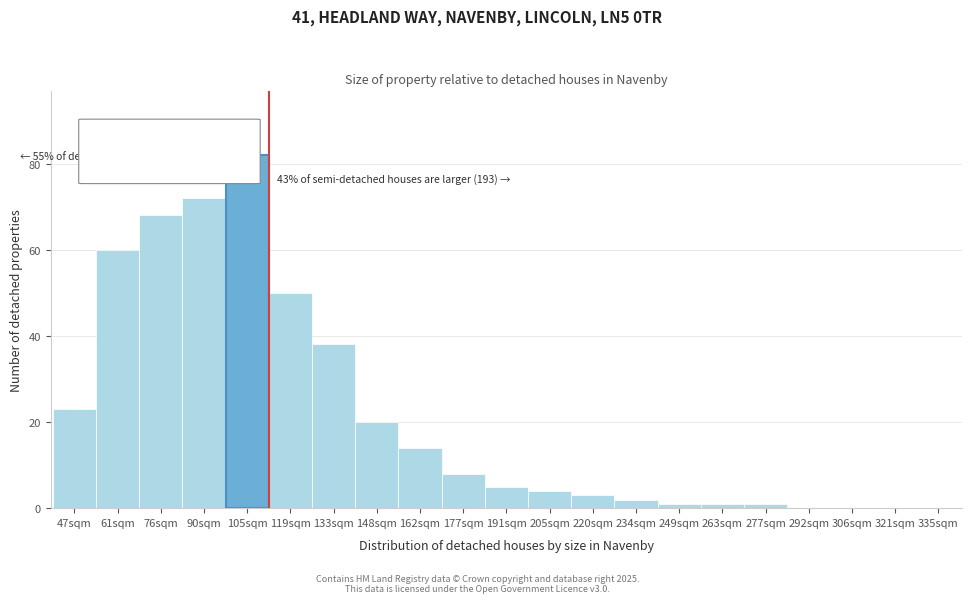

Reading right to left, list all the values displayed in this chart.

335sqm=0	321sqm=0	306sqm=0	292sqm=0	277sqm=1	263sqm=1	249sqm=1	234sqm=2	220sqm=3	205sqm=4	191sqm=5	177sqm=8	162sqm=14	148sqm=20	133sqm=38	119sqm=50	105sqm=82	90sqm=72	76sqm=68	61sqm=60	47sqm=23